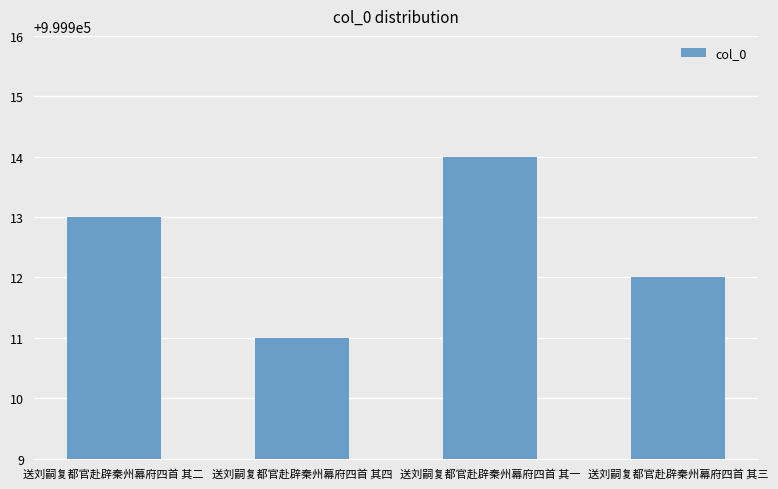

What is the label of the 1st bar from the right?

送刘嗣复都官赴辟秦州幕府四首 其三